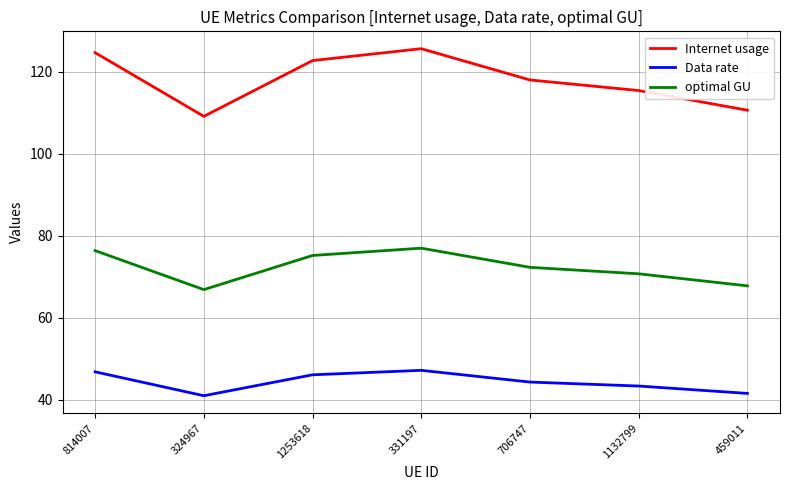

What is the spread (max minus min) of values at 331197?

78.5